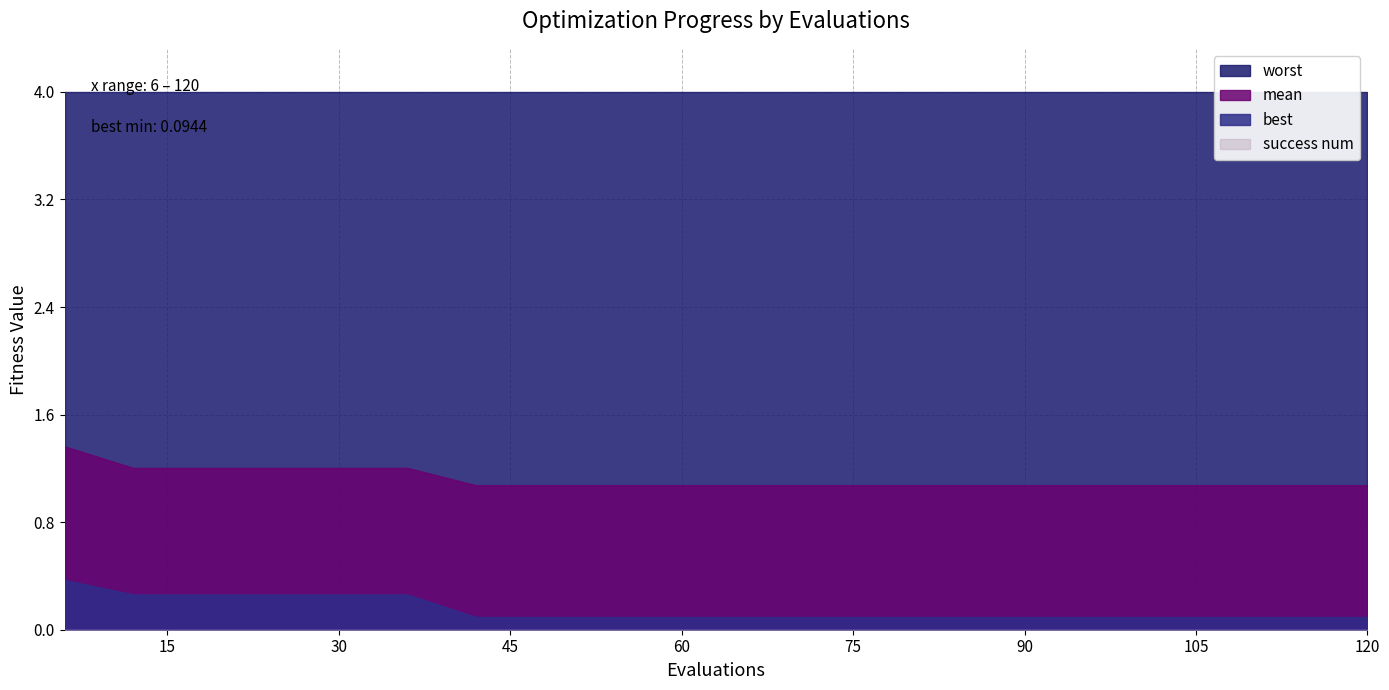

Is it true that worst equals 5.4 at 6?

False